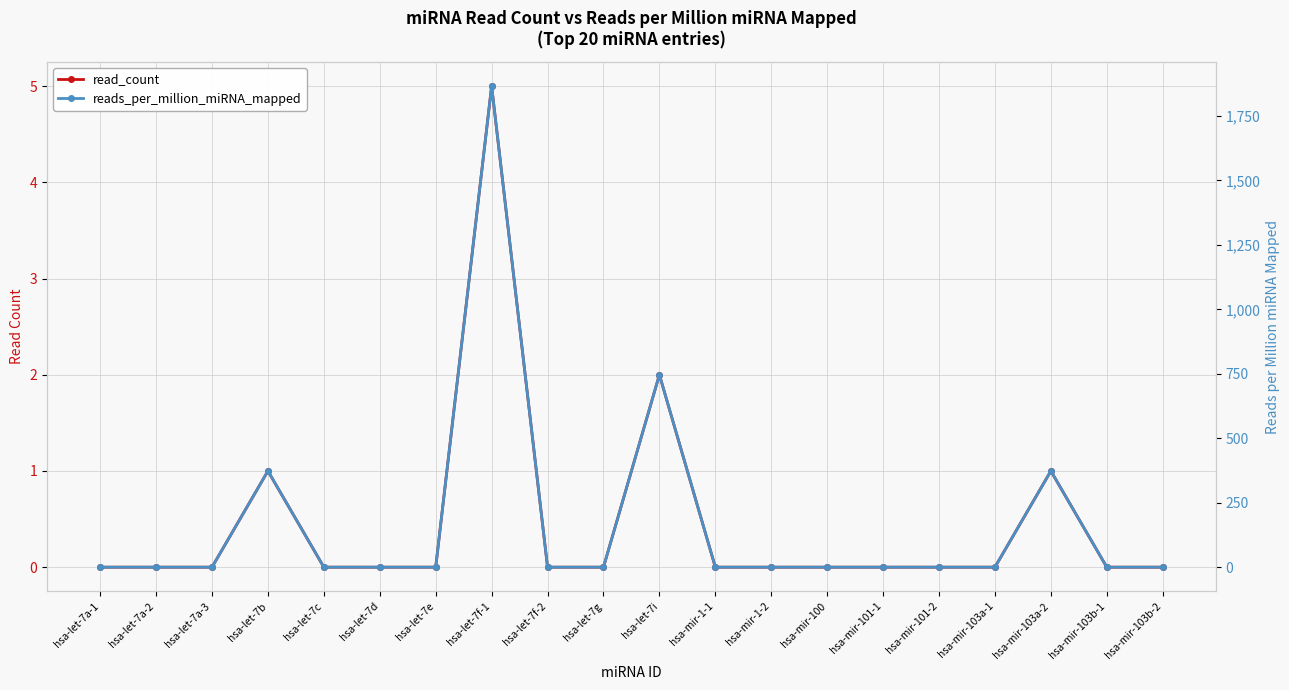

In reads_per_million_miRNA_mapped, how many points are higher than both neighbors (excluding endpoints)?

4